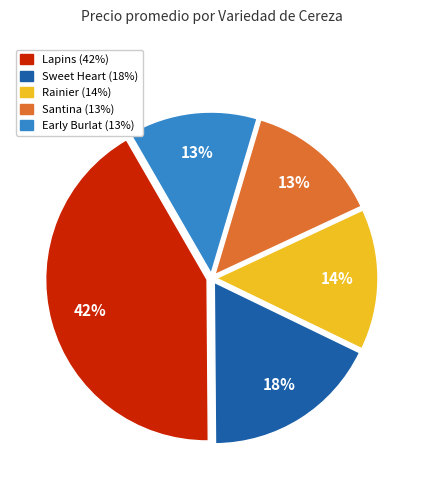

How many segments does this pie chart have?

5